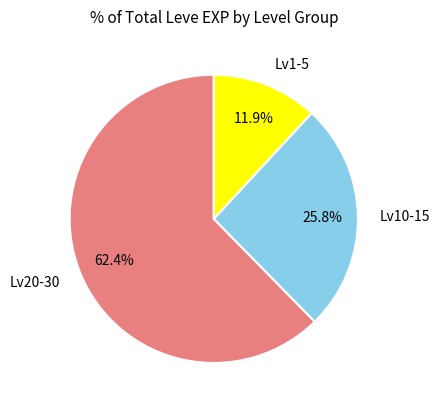

Which category accounts for the majority?

Lv20-30